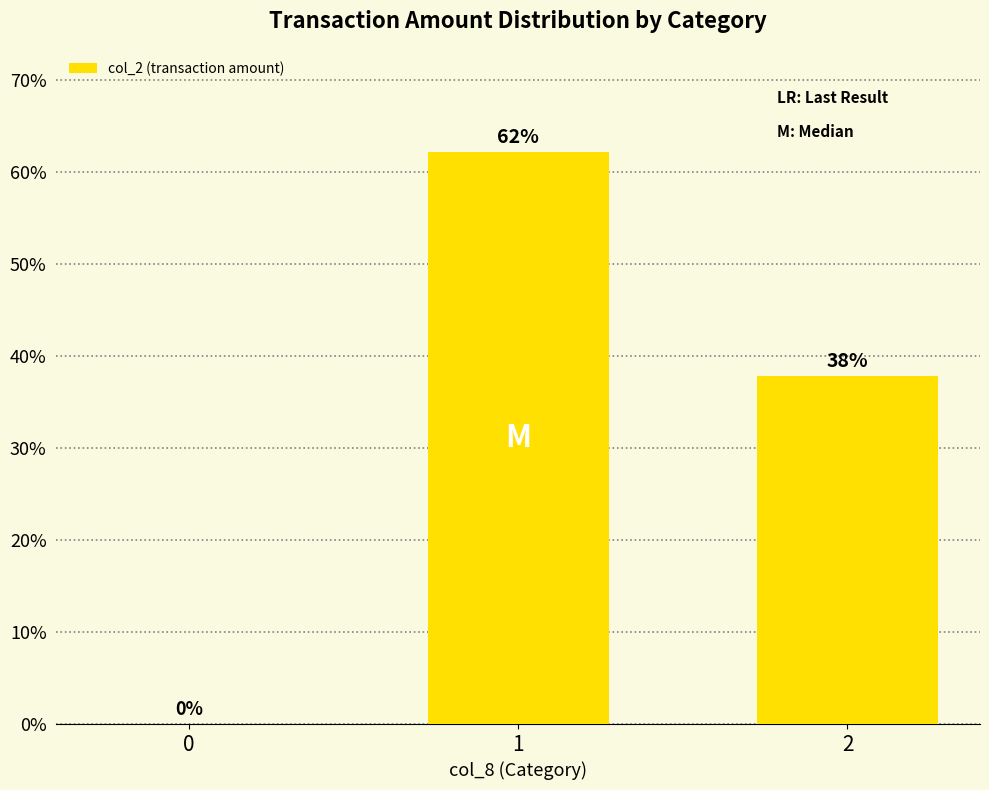

The chart shows a value of 29.3 at 0. True or false?

False